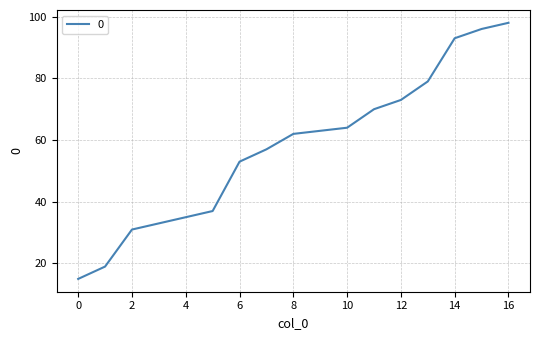

What is the smallest value displayed?

15